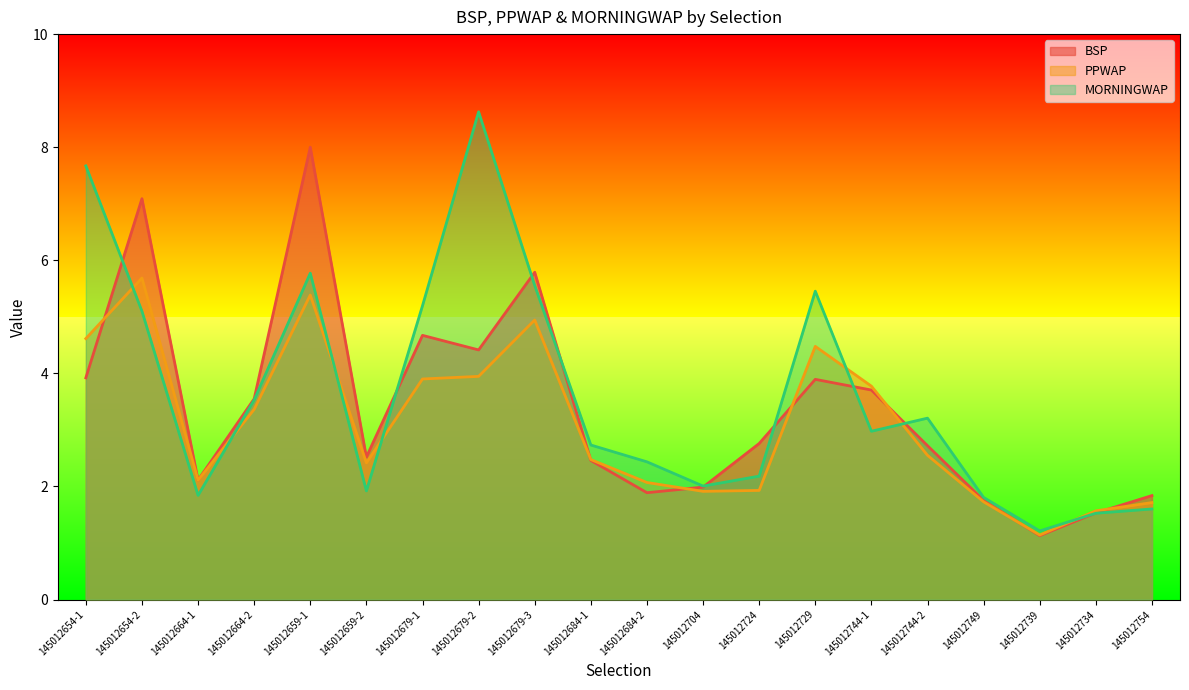

How many times do BSP and PPWAP cross each other?

7